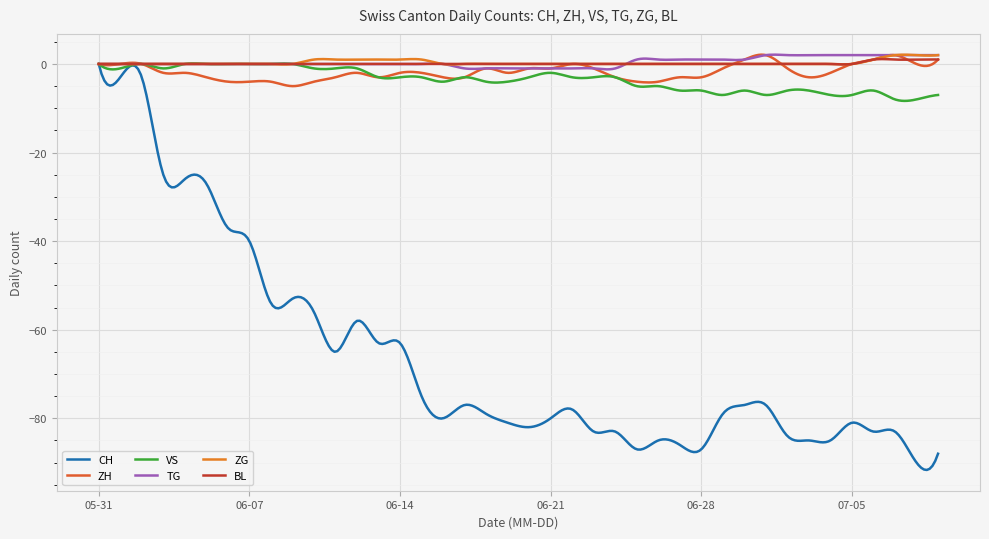

At which category is the sum across all series the highest?

2020-05-31